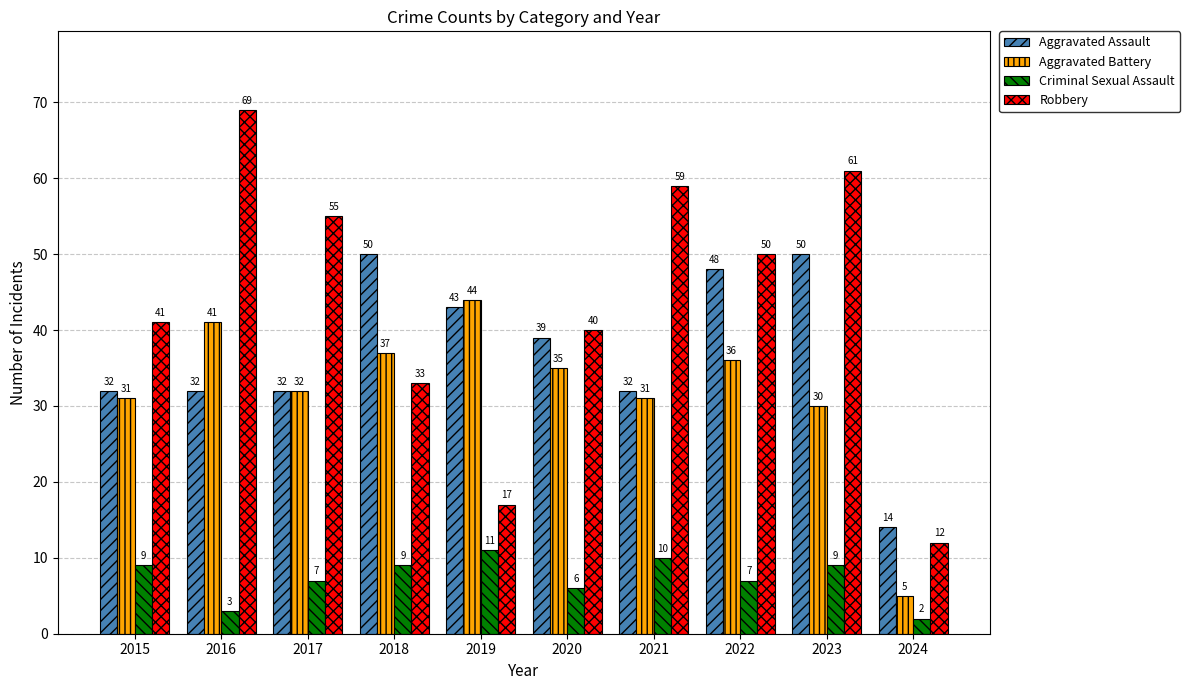

What are all the series names shown in the legend?

Aggravated Assault, Aggravated Battery, Criminal Sexual Assault, Robbery